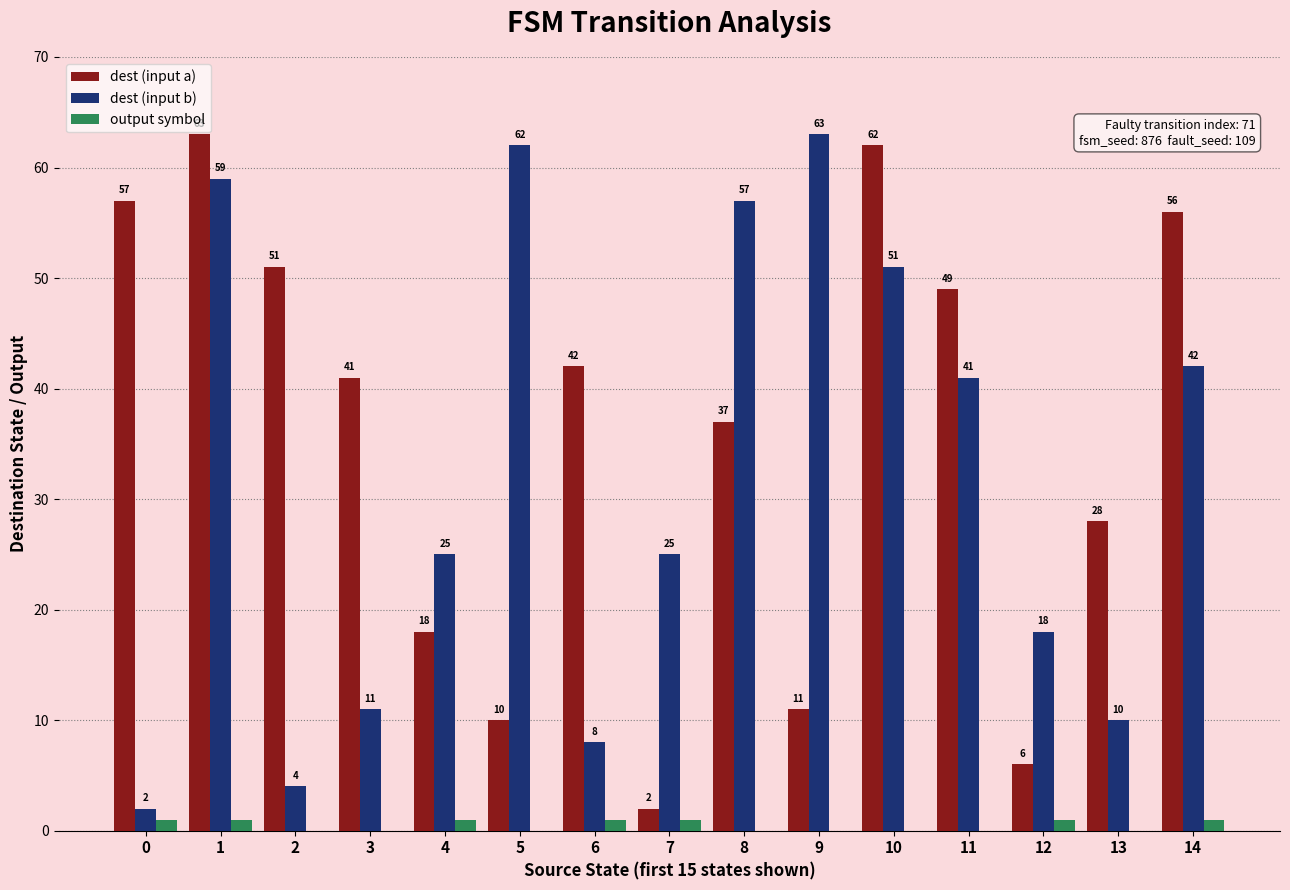

Reading right to left, transcribe all the data shown in this chart.

dest (input a): 14=56	13=28	12=6	11=49	10=62	9=11	8=37	7=2	6=42	5=10	4=18	3=41	2=51	1=63	0=57
dest (input b): 14=42	13=10	12=18	11=41	10=51	9=63	8=57	7=25	6=8	5=62	4=25	3=11	2=4	1=59	0=2
output symbol: 14=1	13=0	12=1	11=0	10=0	9=0	8=0	7=1	6=1	5=0	4=1	3=0	2=0	1=1	0=1